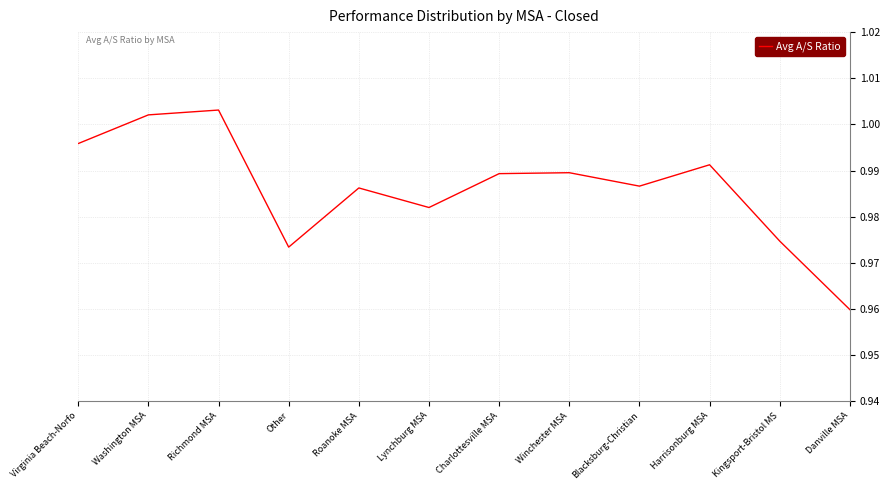

Count the number of categories in the chart.

12